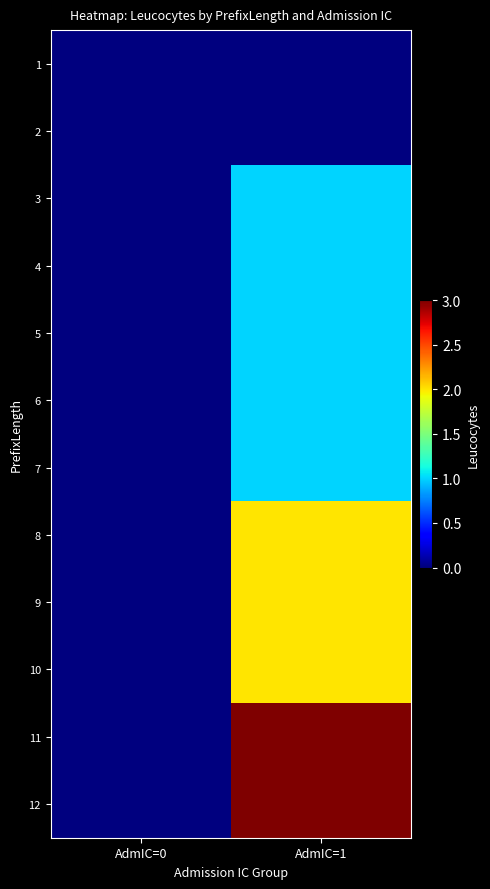

Reading left to right, list all the values displayed in this chart.

1: AdmIC=0=0	AdmIC=1=0
2: AdmIC=0=0	AdmIC=1=0
3: AdmIC=0=0	AdmIC=1=1
4: AdmIC=0=0	AdmIC=1=1
5: AdmIC=0=0	AdmIC=1=1
6: AdmIC=0=0	AdmIC=1=1
7: AdmIC=0=0	AdmIC=1=1
8: AdmIC=0=0	AdmIC=1=2
9: AdmIC=0=0	AdmIC=1=2
10: AdmIC=0=0	AdmIC=1=2
11: AdmIC=0=0	AdmIC=1=3
12: AdmIC=0=0	AdmIC=1=3